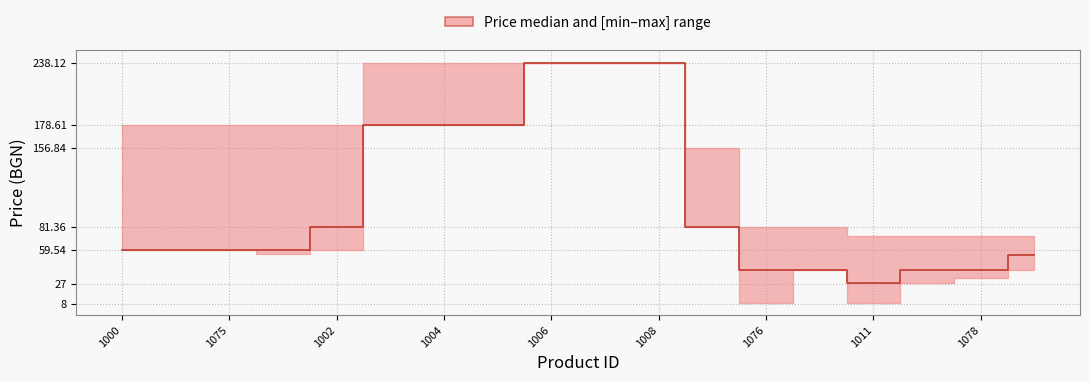

What is the label of the 12th point from the right?

1004